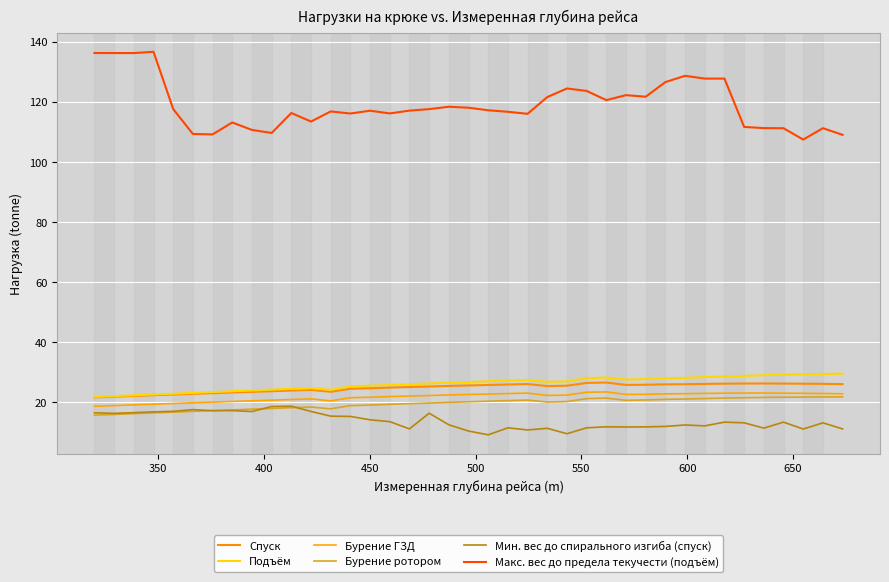

Is this an area chart (filled region under the line)?

No